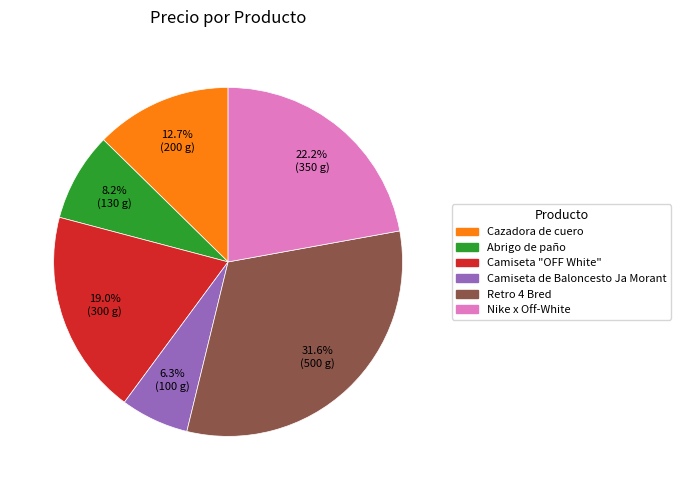

Count the number of slices in the pie.

6